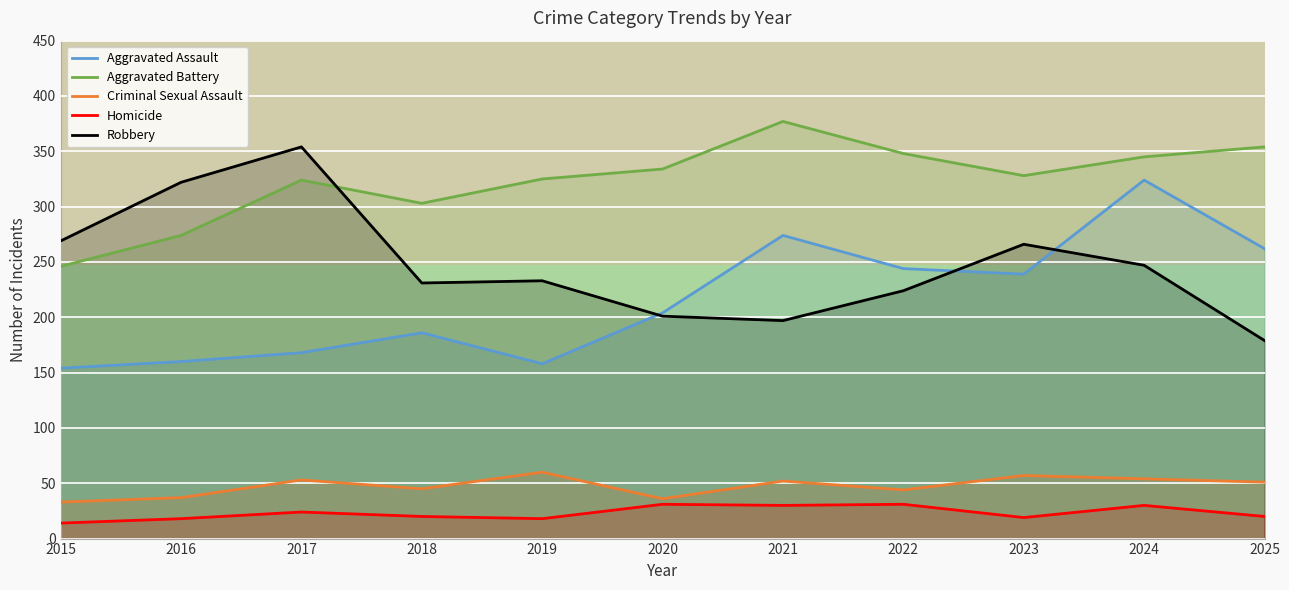

True or false: Criminal Sexual Assault and Robbery cross at least once.

False